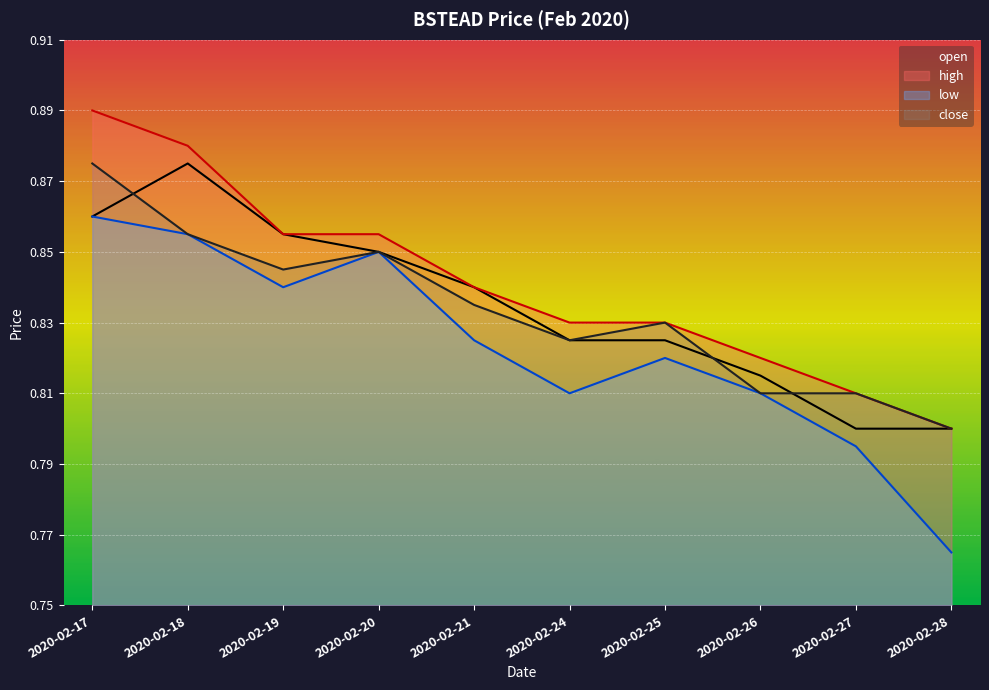

How many interior local valleys does the low series have?

2